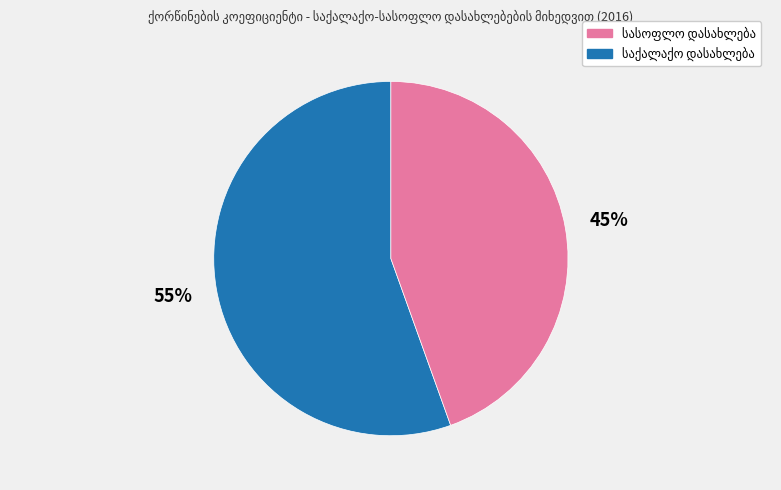

To the nearest percent, what is the average slice percentage?

50%